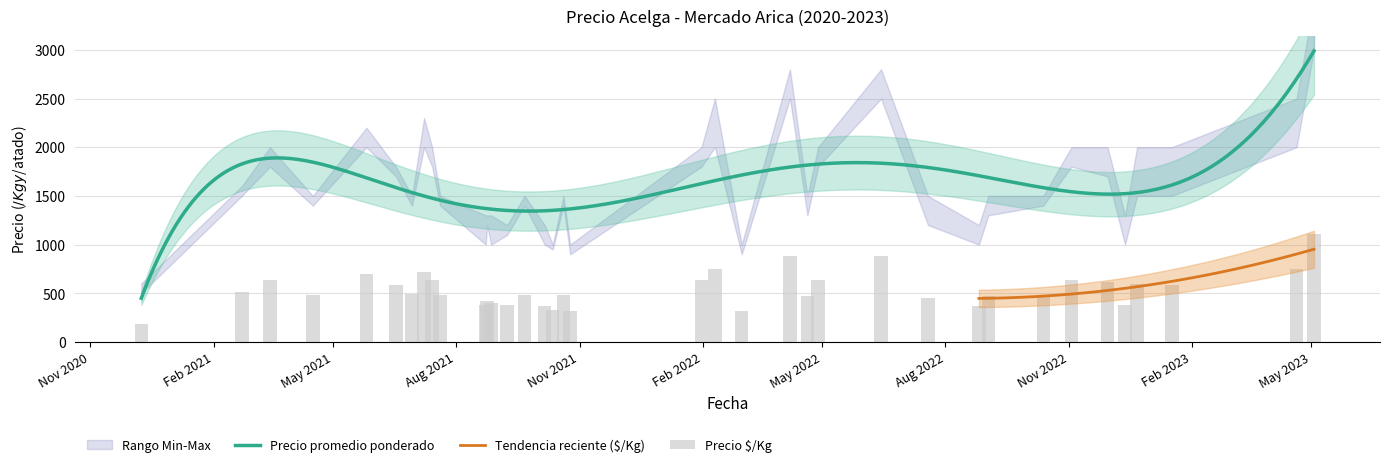

True or false: Precio $/Kg has a value of 1104 at 2023-05-03.

True